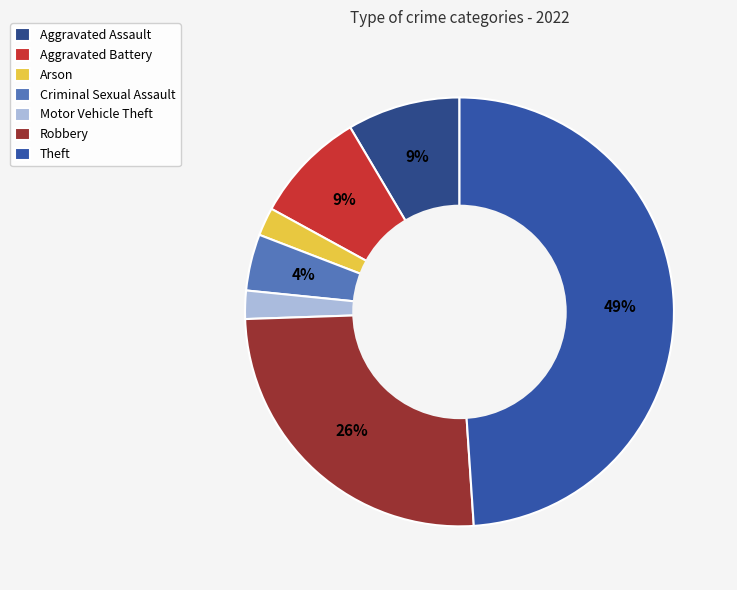

How many segments does this pie chart have?

7